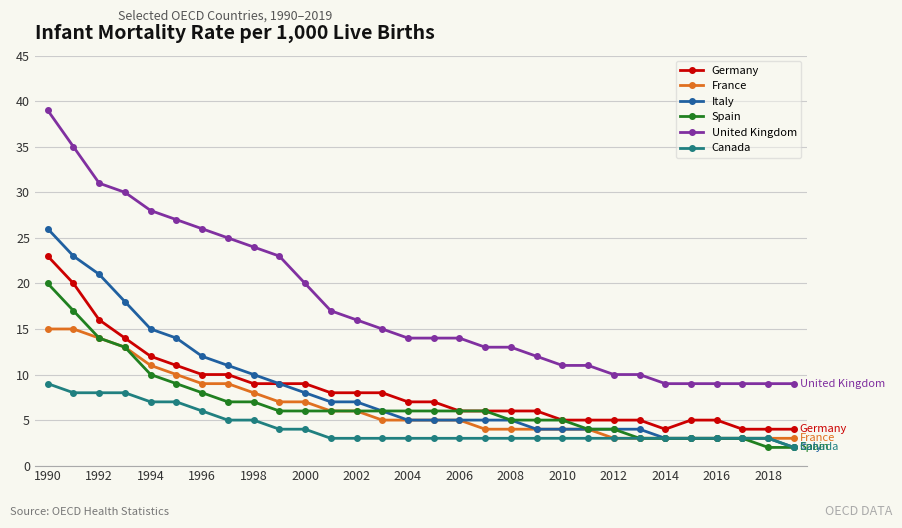

What is the maximum value for France?

15